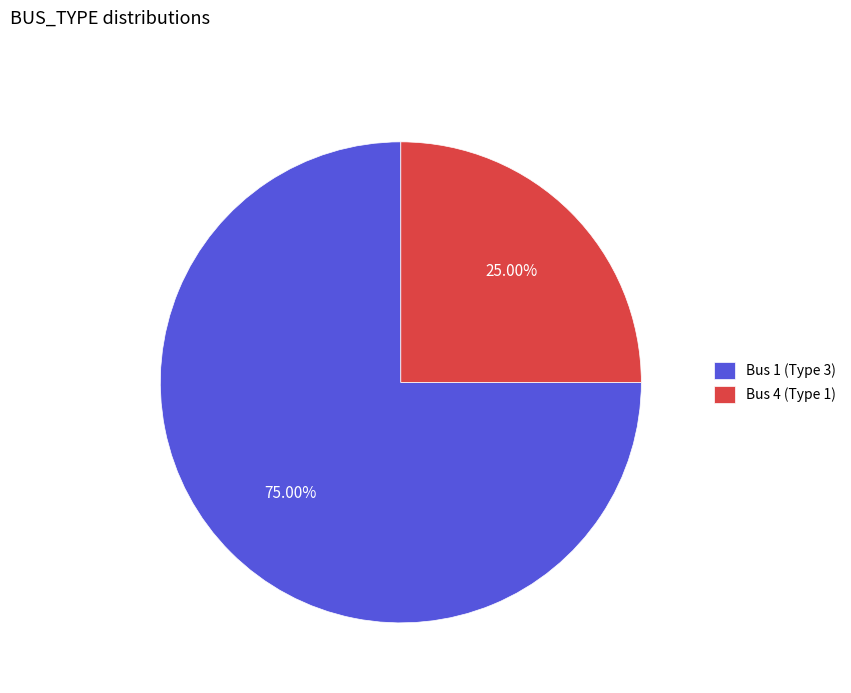

To the nearest percent, what percentage of the pie is Bus 4 (Type 1)?

25%